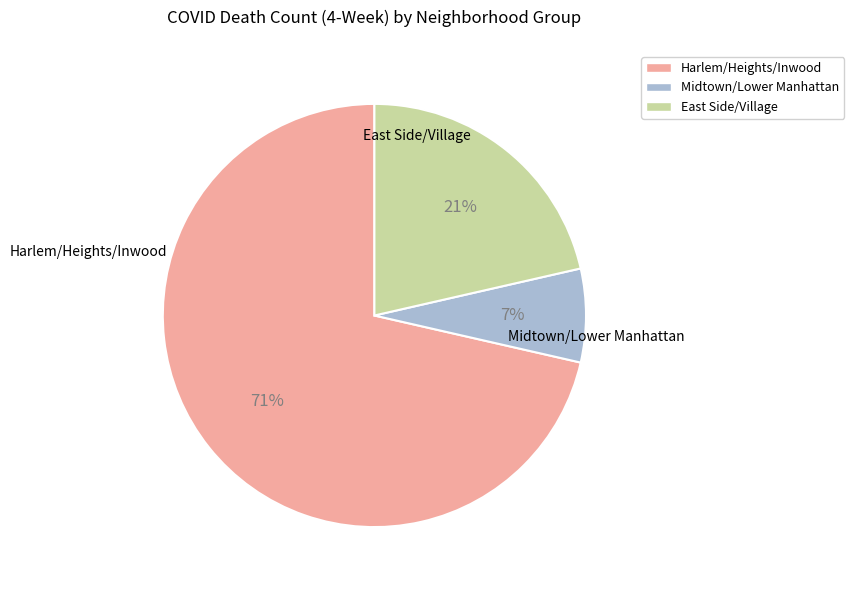

Is there any slice that represents more than half of the pie?

Yes